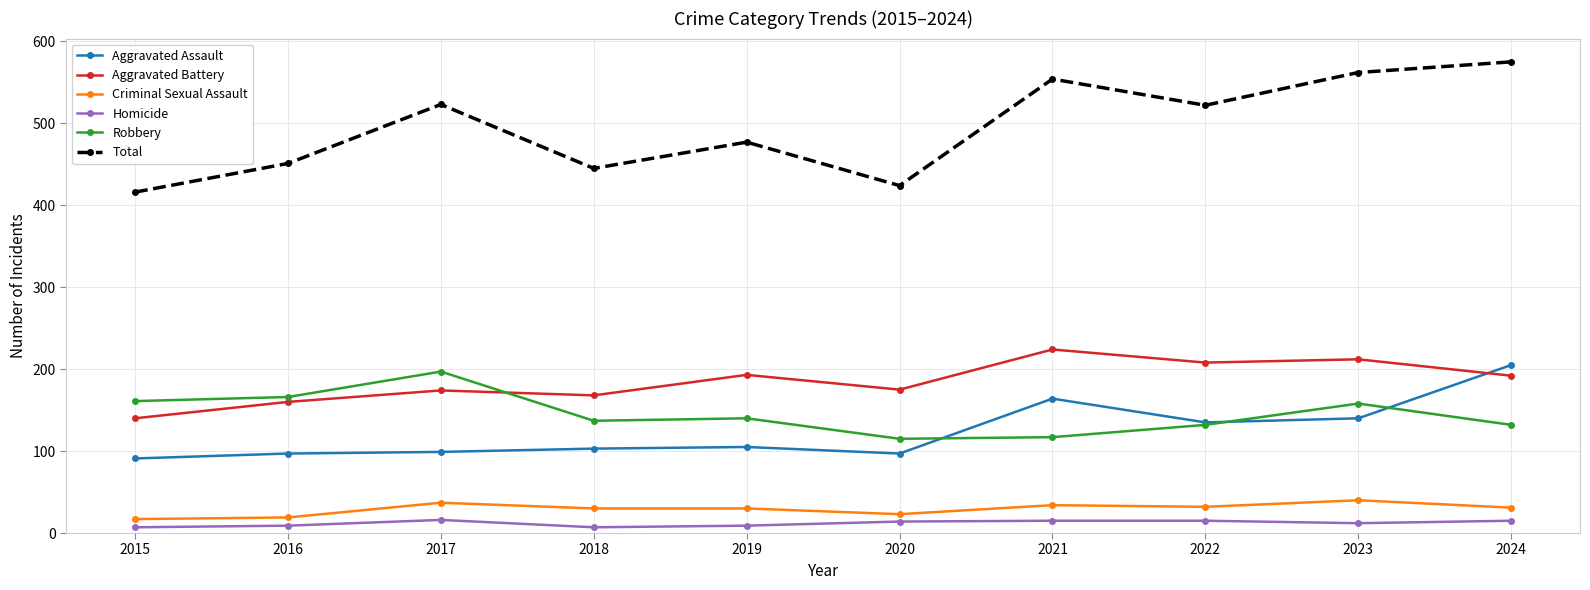

What is the average value of the Homicide series?

12